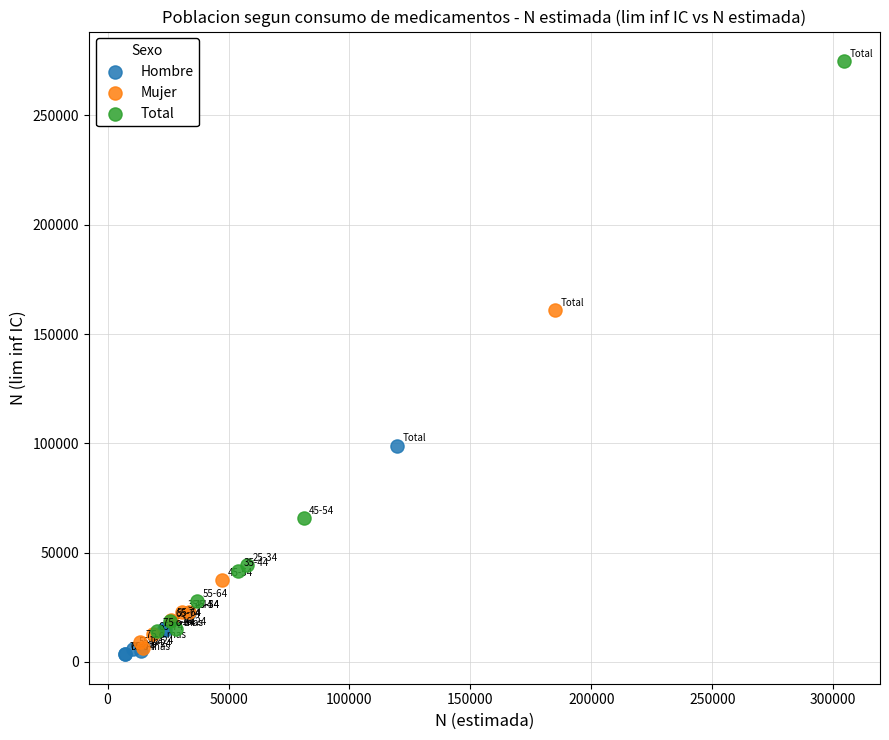

Which series has the largest Y range (max minus min)?

Total